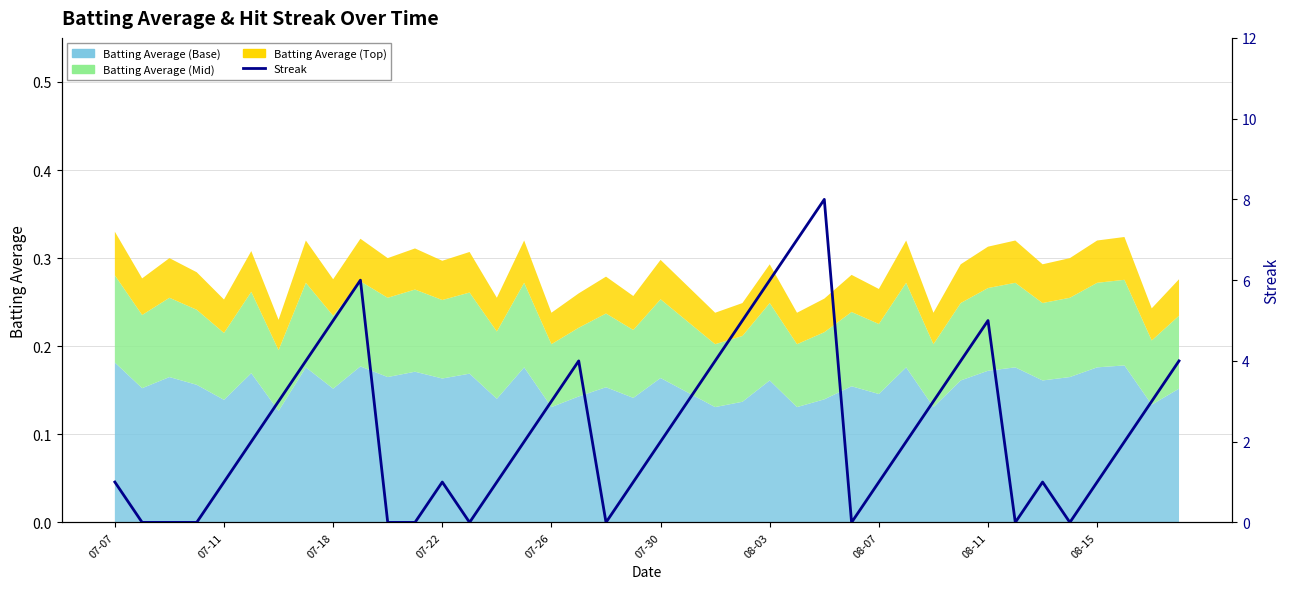

True or false: there are more than 2 points higher than both neighbors.

True